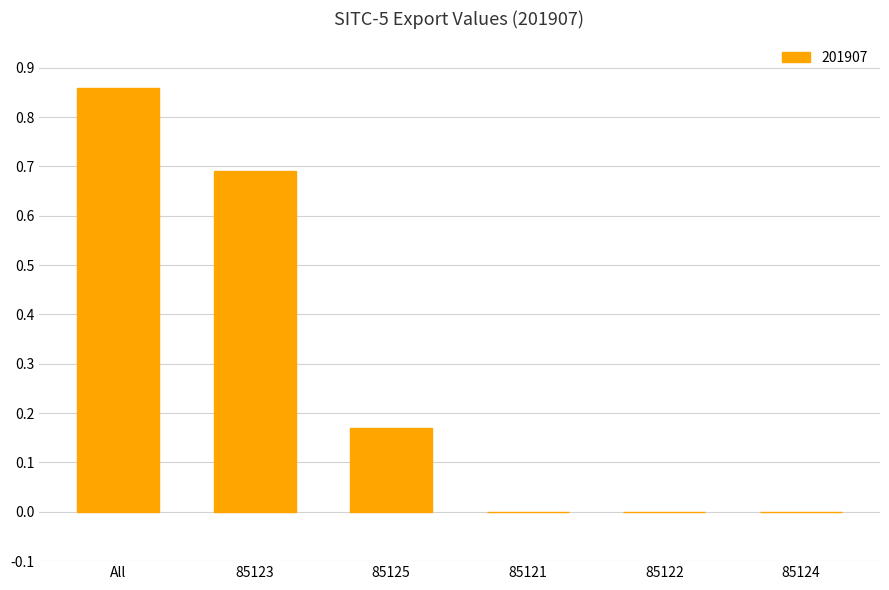

At which category does the chart reach its peak across all series?

All